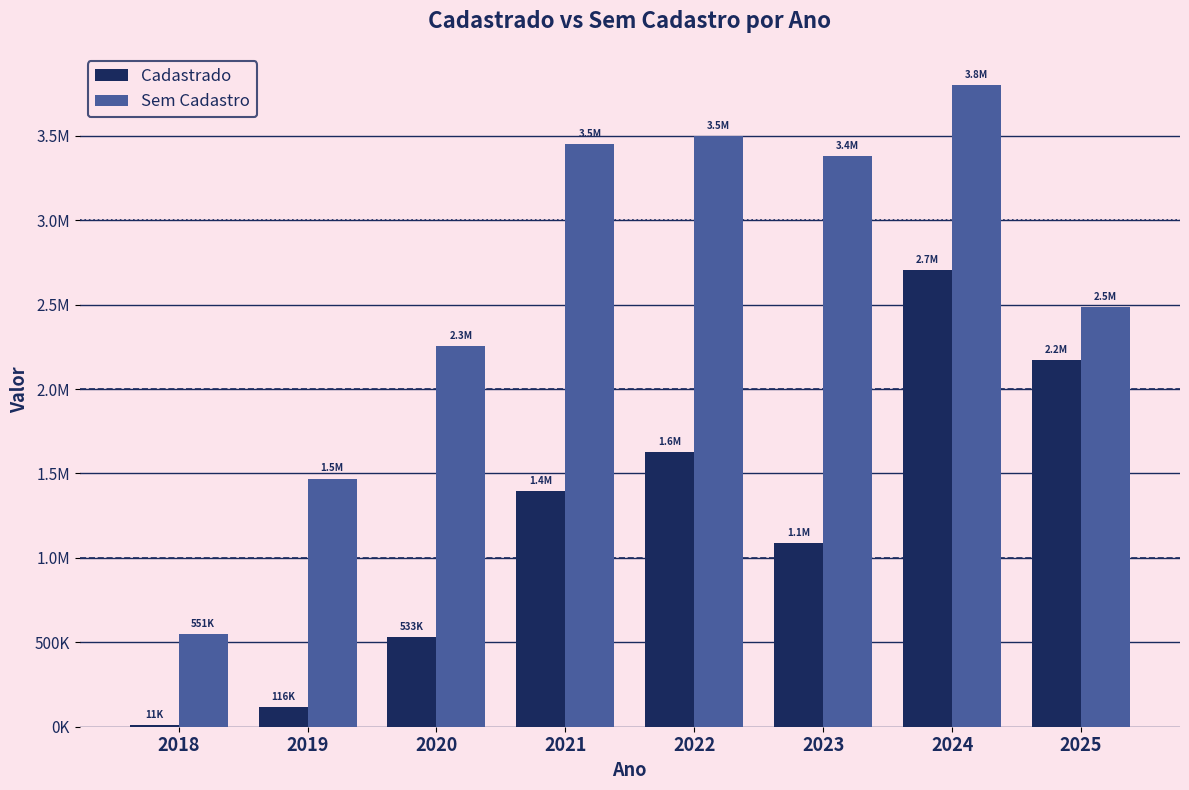

Are the bars horizontal?

No